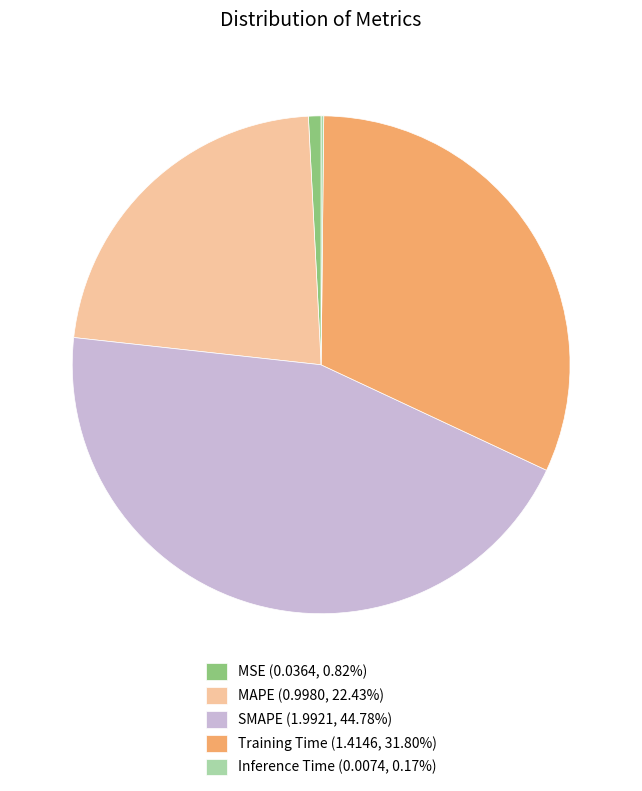

Is there any slice that represents more than half of the pie?

No